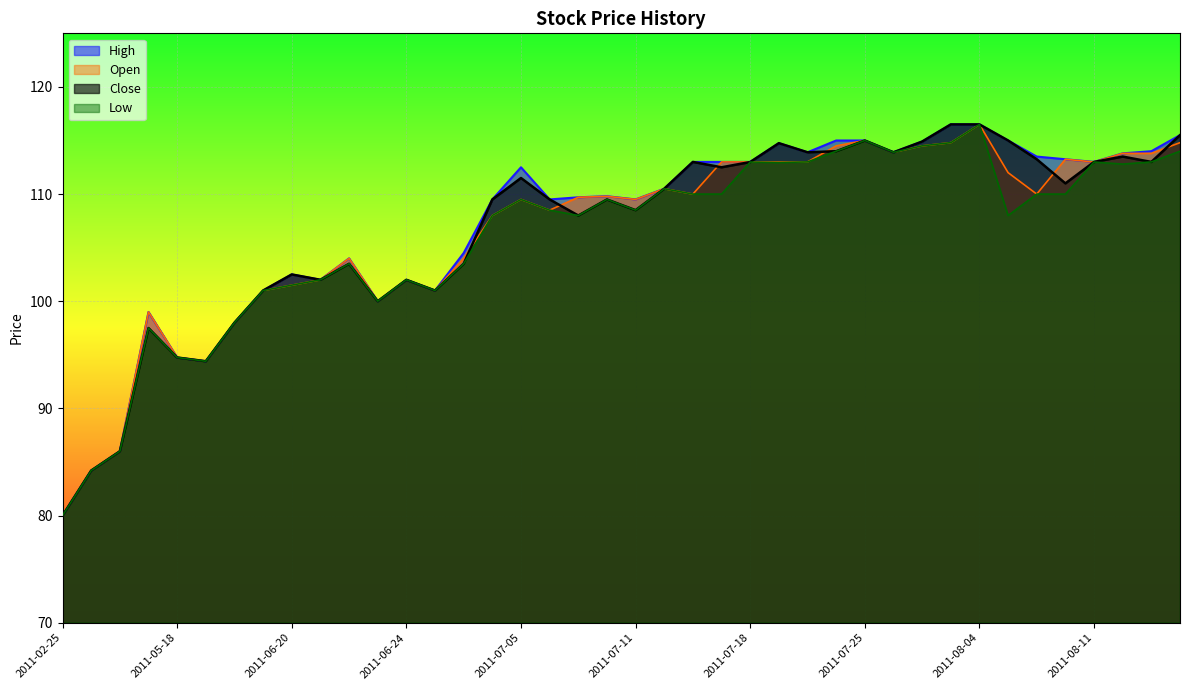

At how many categories does at least one series exceed 104?

26